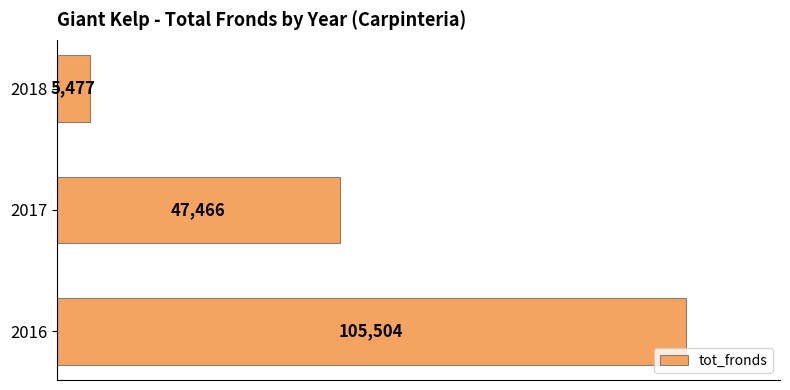

What is the maximum value shown in the chart?

105504